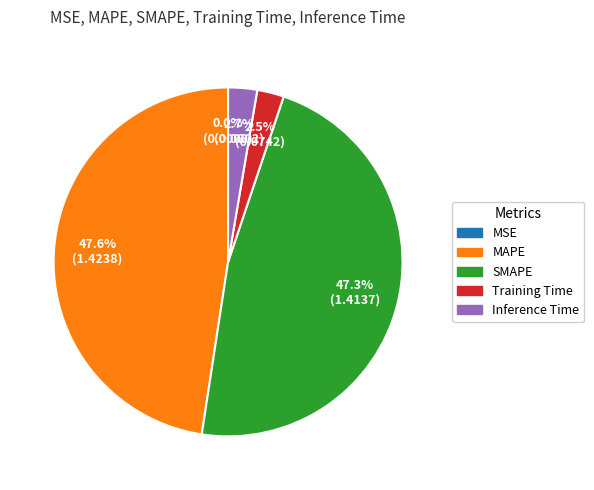

Is there any slice that represents more than half of the pie?

No